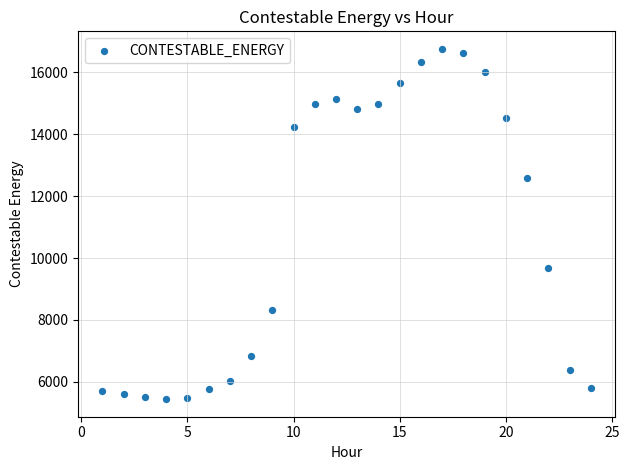

What is the range of X values (max minus min)?

23.0